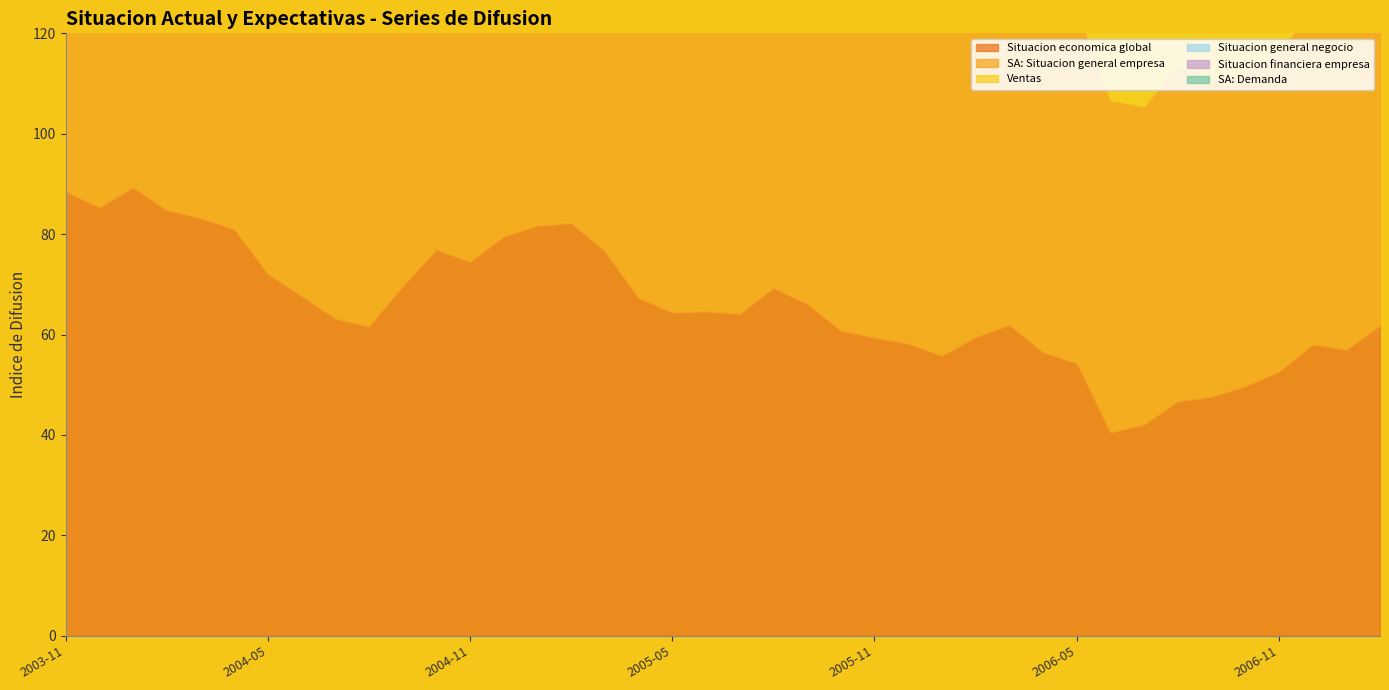

What position from the left is 2004-03?

5